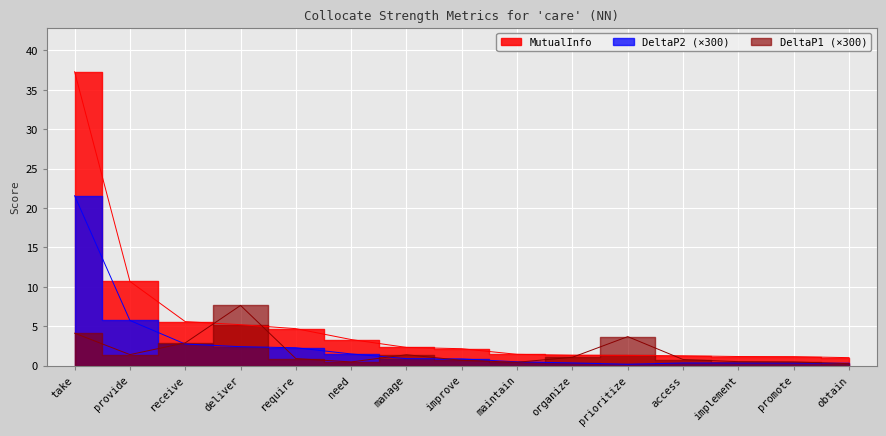

In DeltaP1, how many points are higher than both neighbors (excluding endpoints)?

3